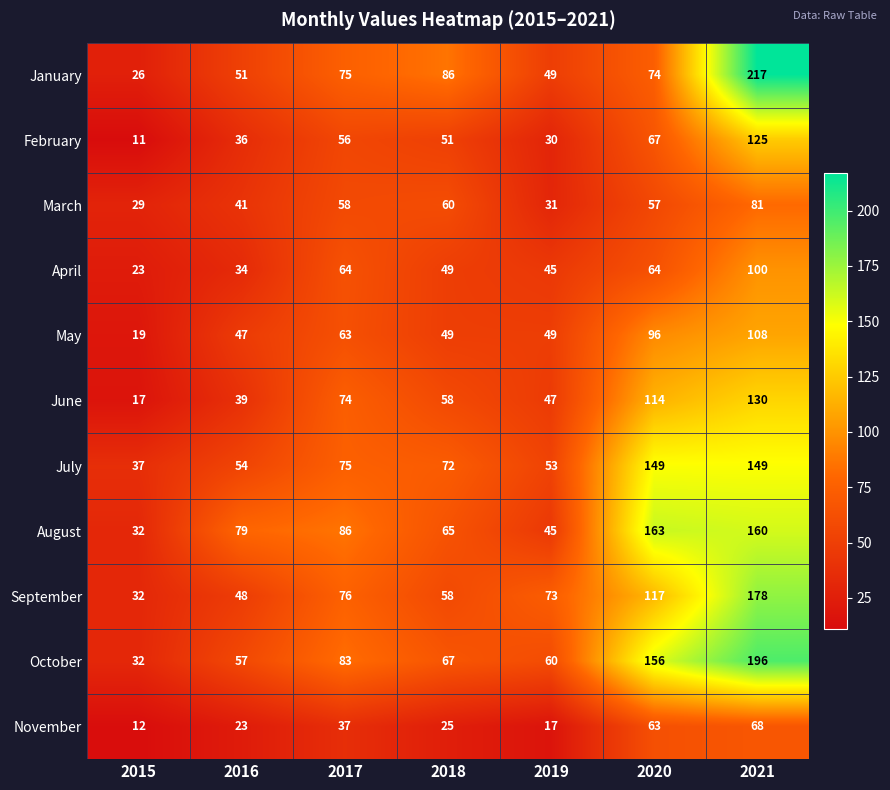

Where is July nearest to the value 93?

2017